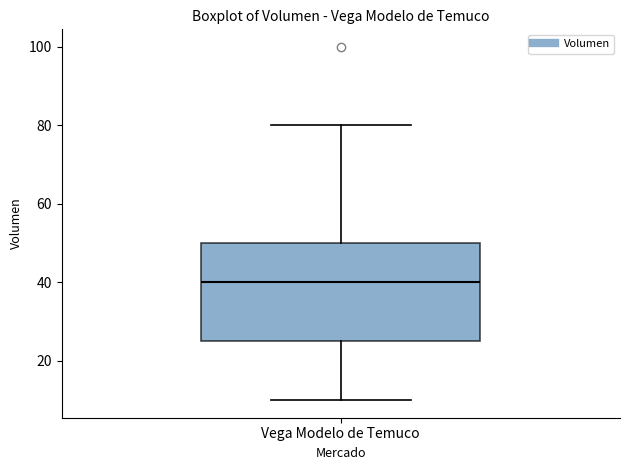

Read this box plot against the y-axis: the position of the median line, the range covered by the box, and the ends of both whiskers. The values are not printed on the chart, so give them approximately, as read against the axis.

median 40, box 26 to 50, whiskers 10 to 80